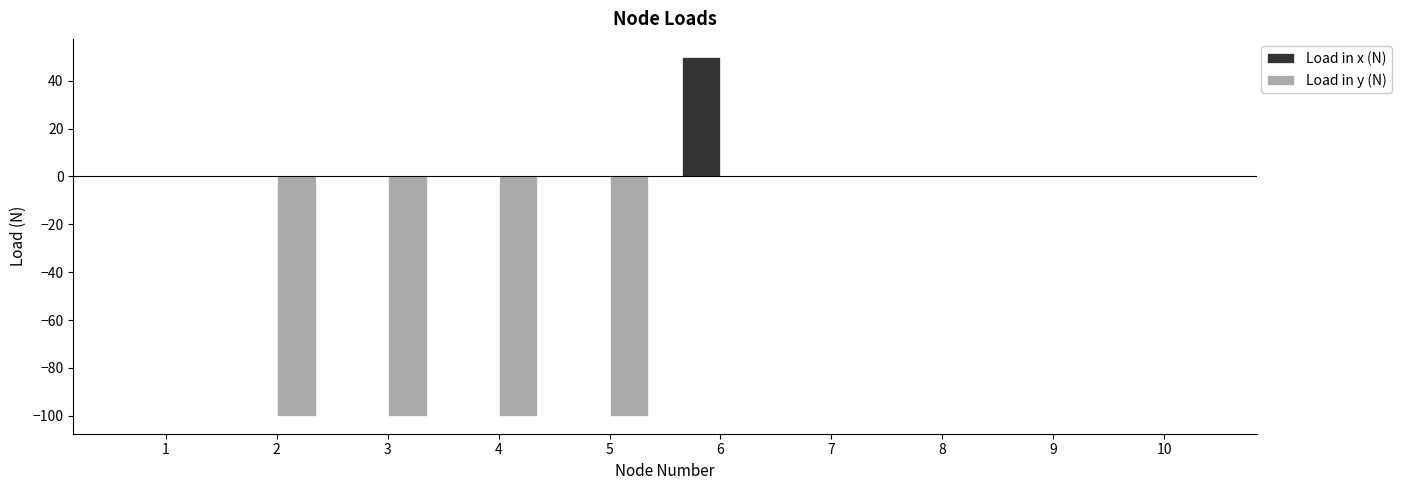

Which series has the largest total across all categories?

Load in x (N)